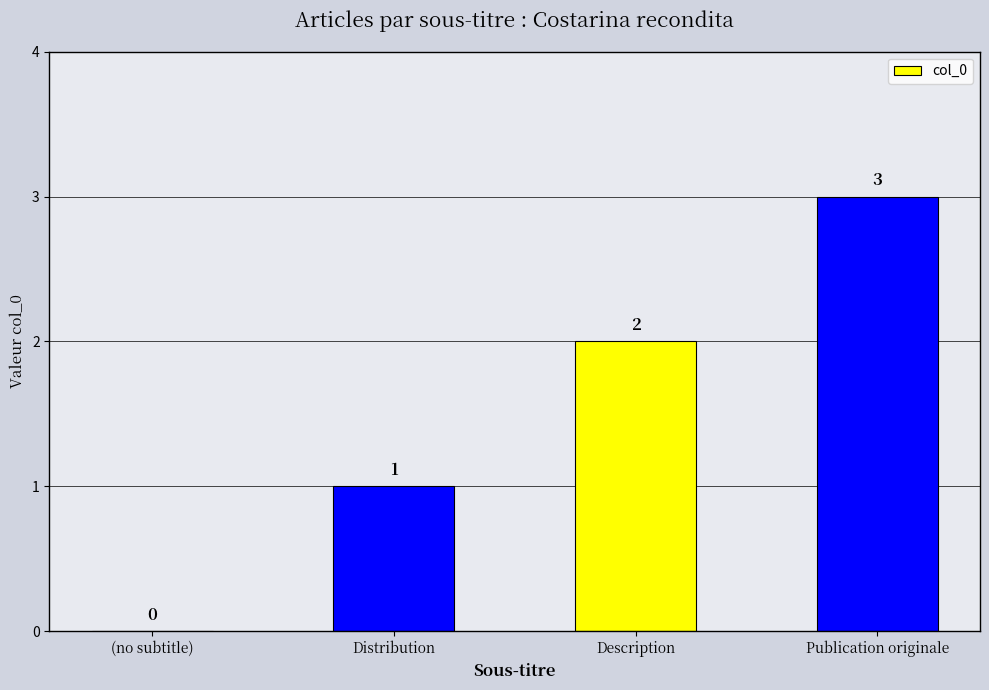

What is the greatest value displayed?

3